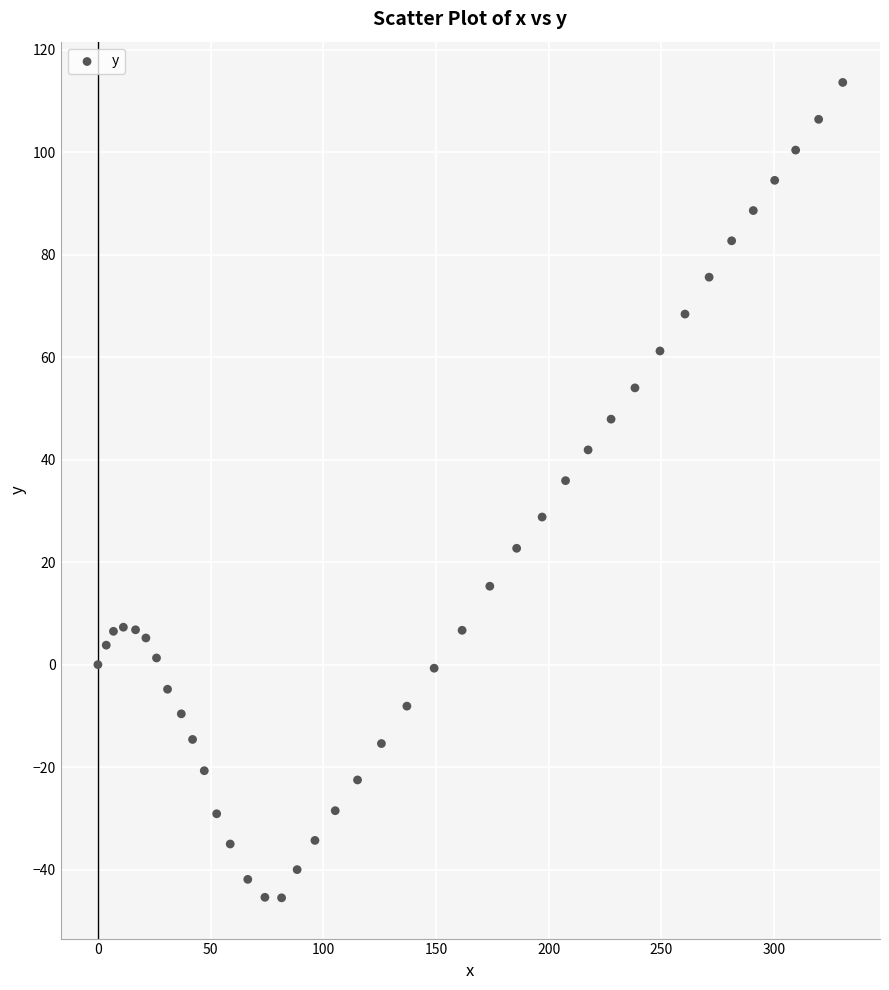

What Y value in the scatter plot is closest to 34?

35.9